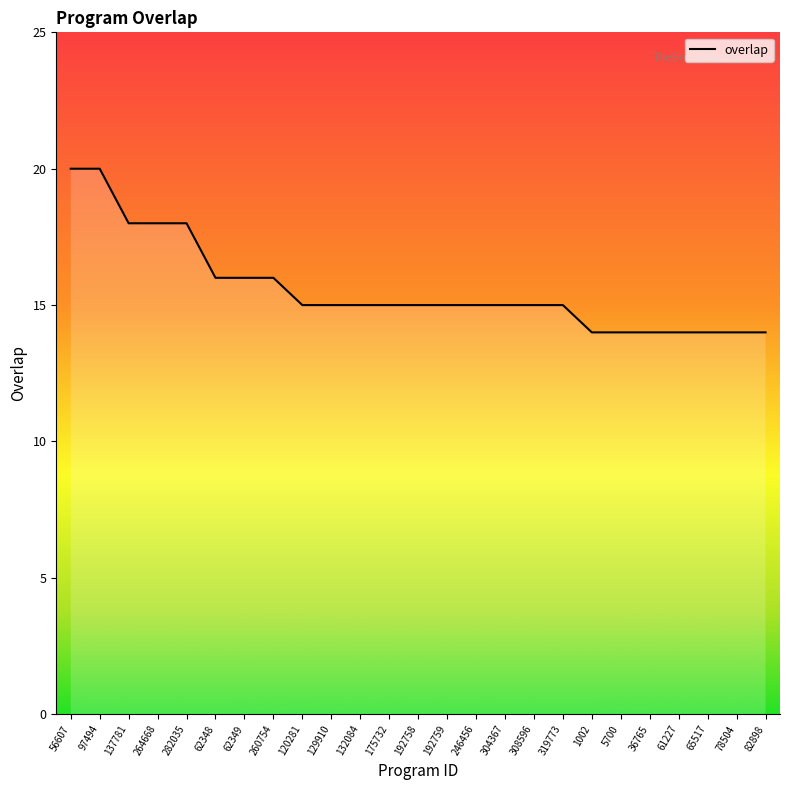

What is the minimum value shown in the chart?

14